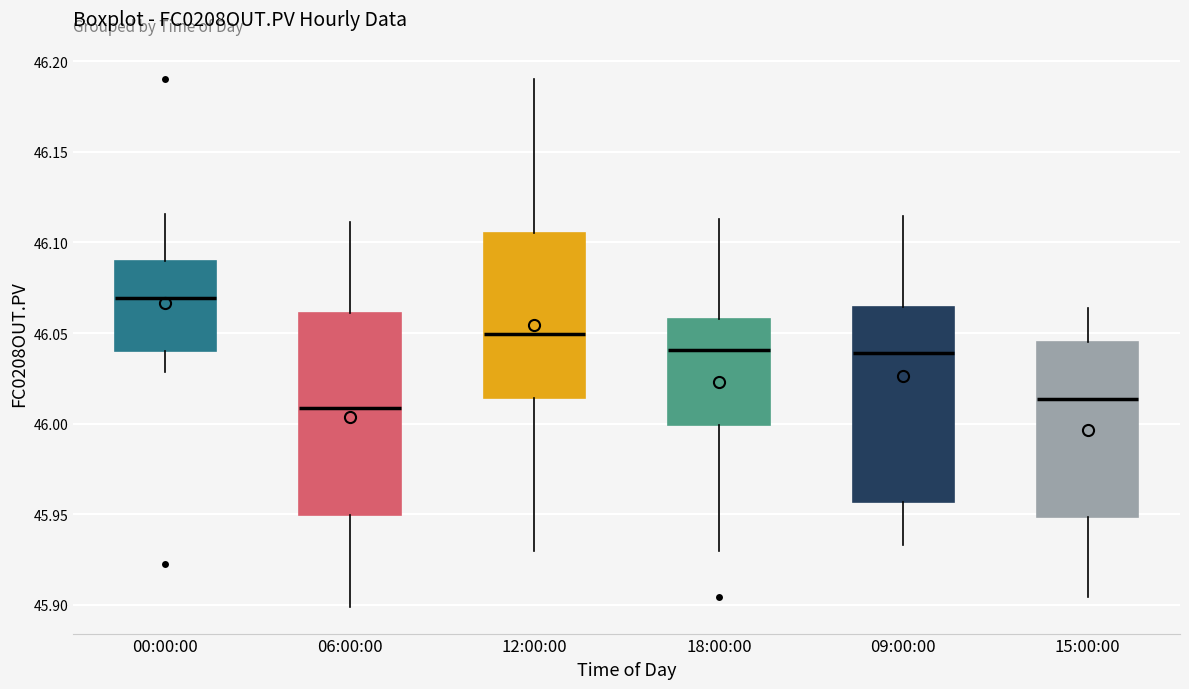

Reading left to right, transcribe this box plot: for each box, give where its median line is, the range the box spans, and where its two whiskers end, as read against the y-axis. The values are not printed on the chart, so give them approximately, as read against the axis.

00:00:00: median 46.070, box 46.040 to 46.090, whiskers 46.030 to 46.115
06:00:00: median 46.010, box 45.950 to 46.060, whiskers 45.900 to 46.110
12:00:00: median 46.050, box 46.015 to 46.105, whiskers 45.930 to 46.190
18:00:00: median 46.040, box 46.000 to 46.060, whiskers 45.930 to 46.115
09:00:00: median 46.040, box 45.955 to 46.065, whiskers 45.935 to 46.115
15:00:00: median 46.015, box 45.950 to 46.045, whiskers 45.905 to 46.065